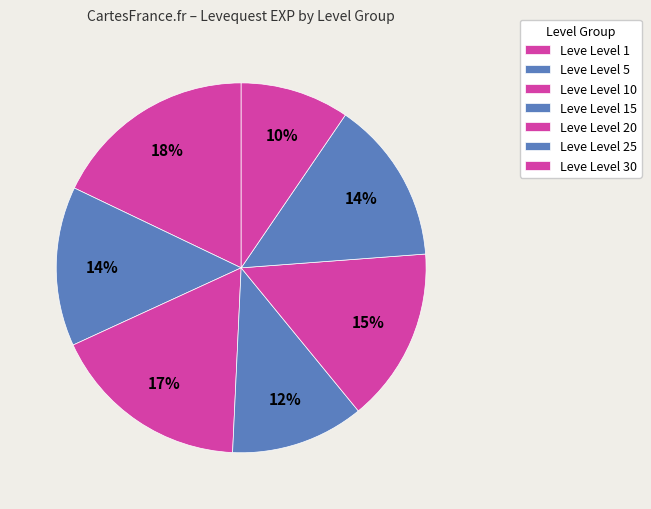

How many slices are in this pie chart?

7